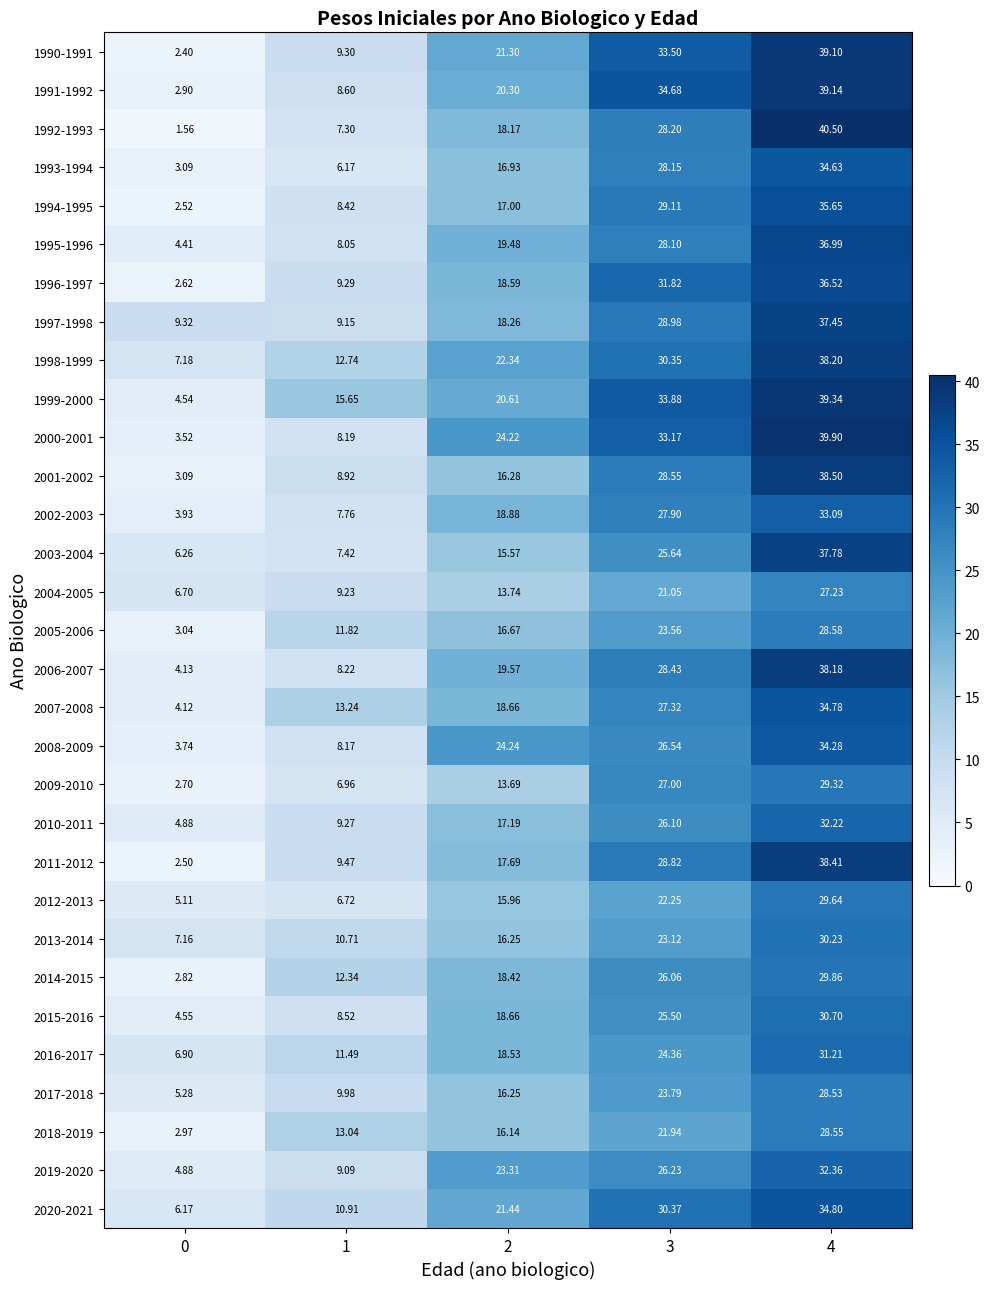

Which series has the largest total across all categories?

1999-2000